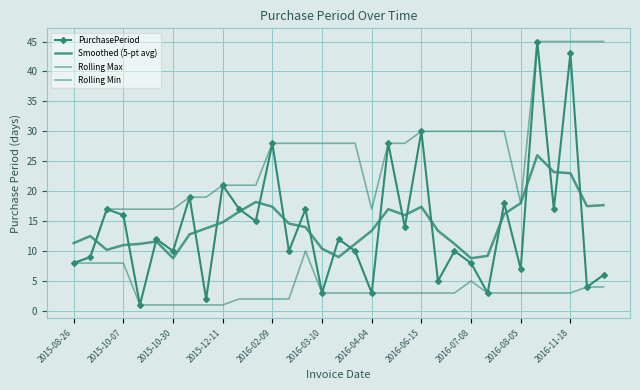

How many times do Smoothed (5-pt avg) and Rolling Max cross each other?

1